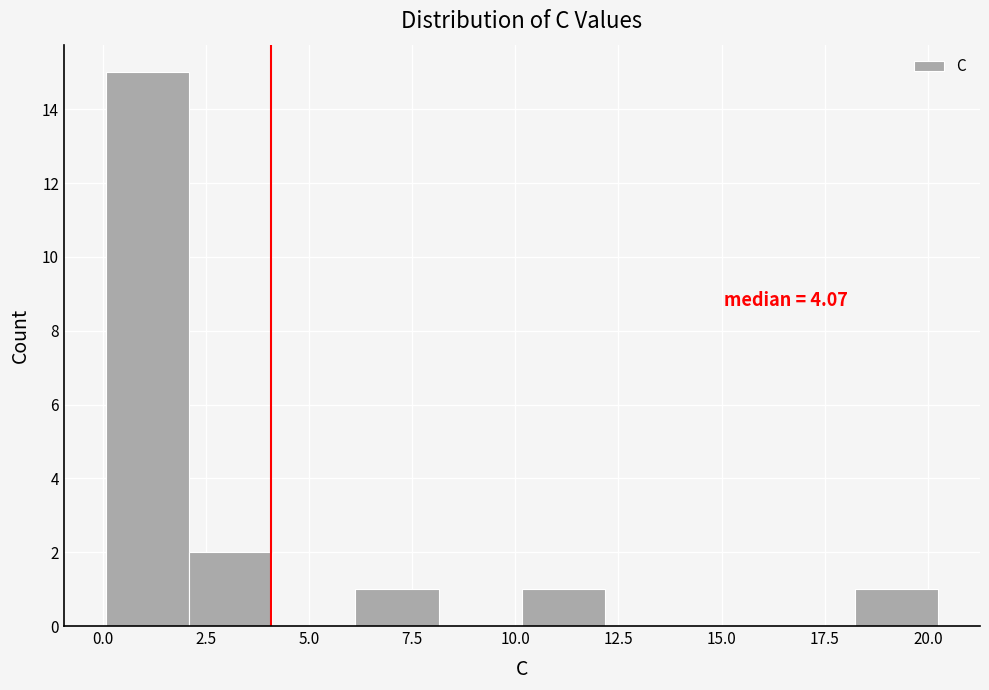

Which range on the x-axis has the tallest bar?

0.0 to 2.0